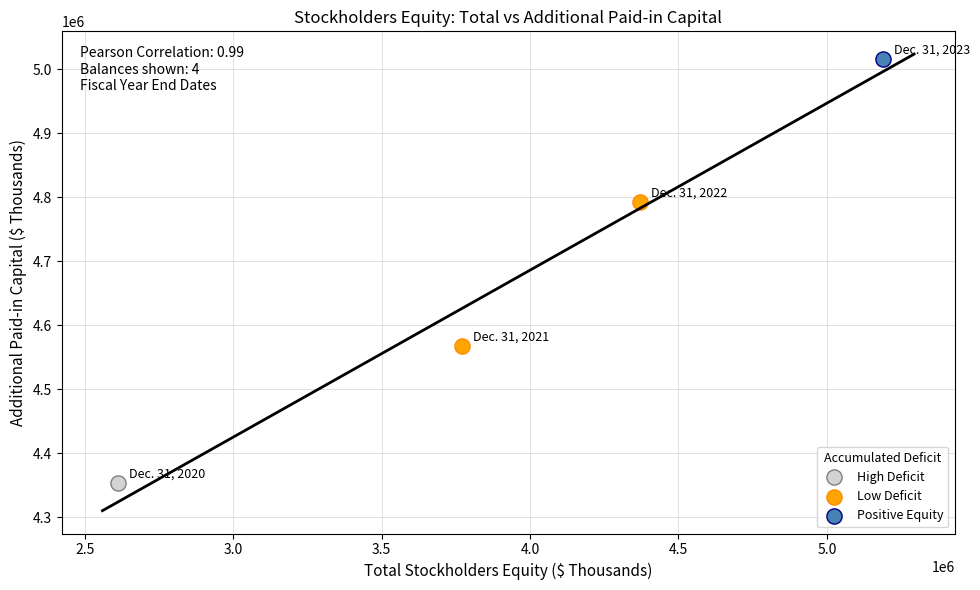

What are all the series names shown in the legend?

High Deficit, Low Deficit, Positive Equity